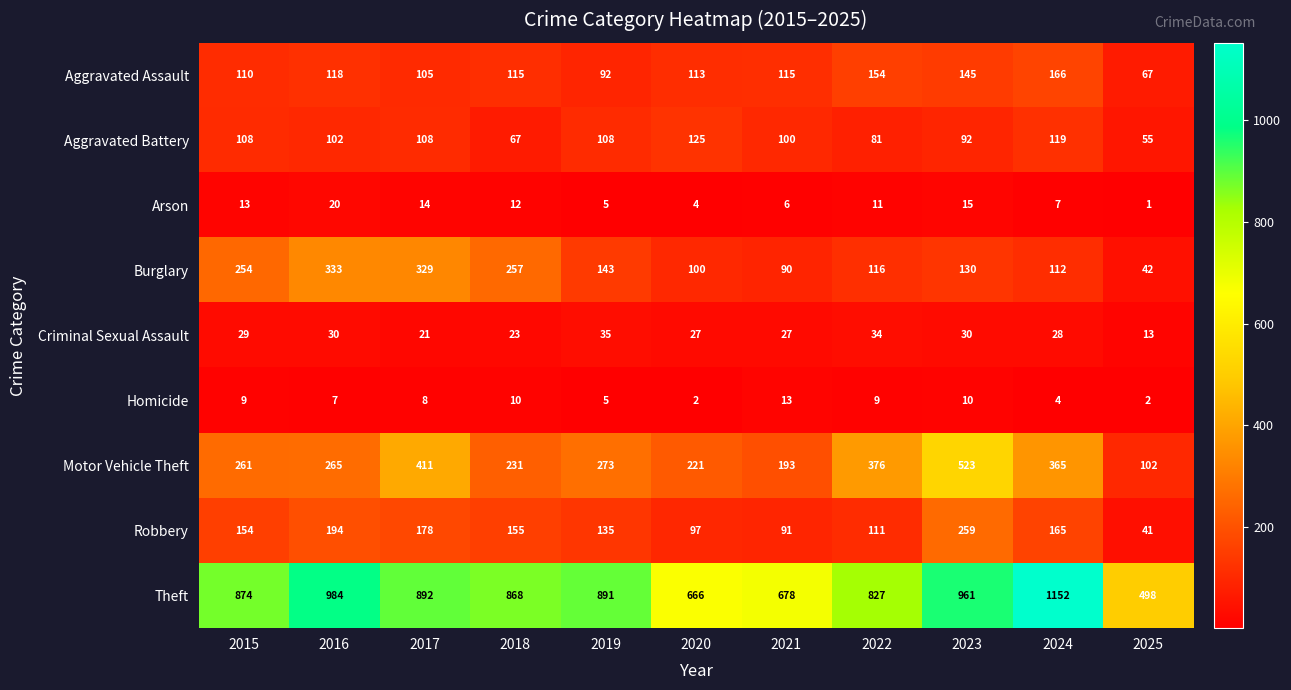

What is the difference between the maximum and minimum values in the Burglary series?

291